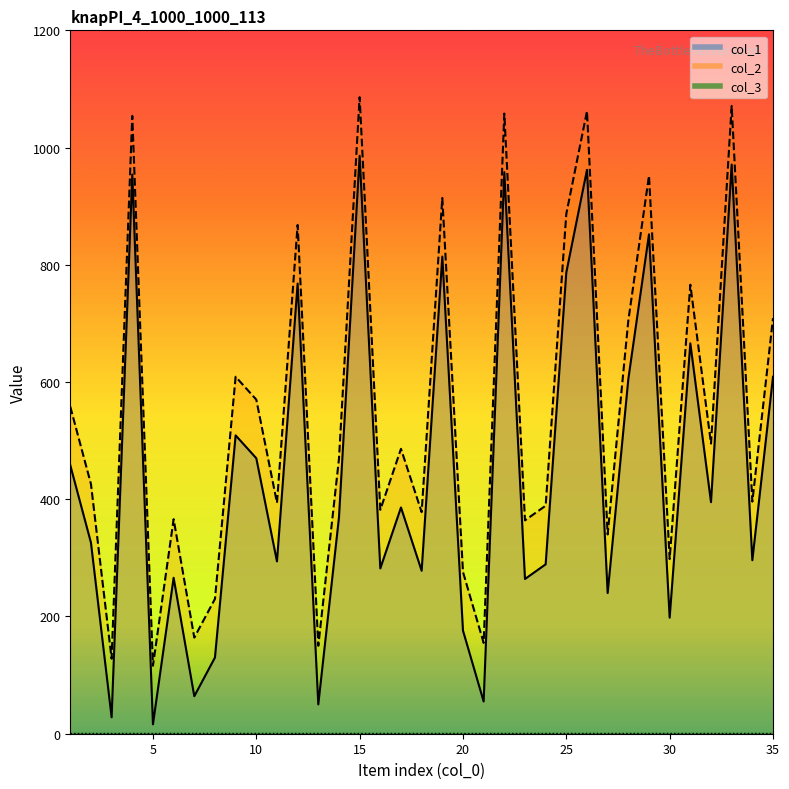

How many values in the col_1 series exceed 369?

17